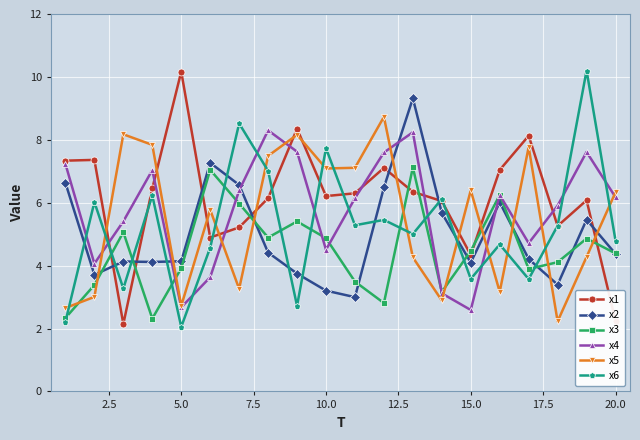

True or false: x5 and x6 intersect in this chart.

True